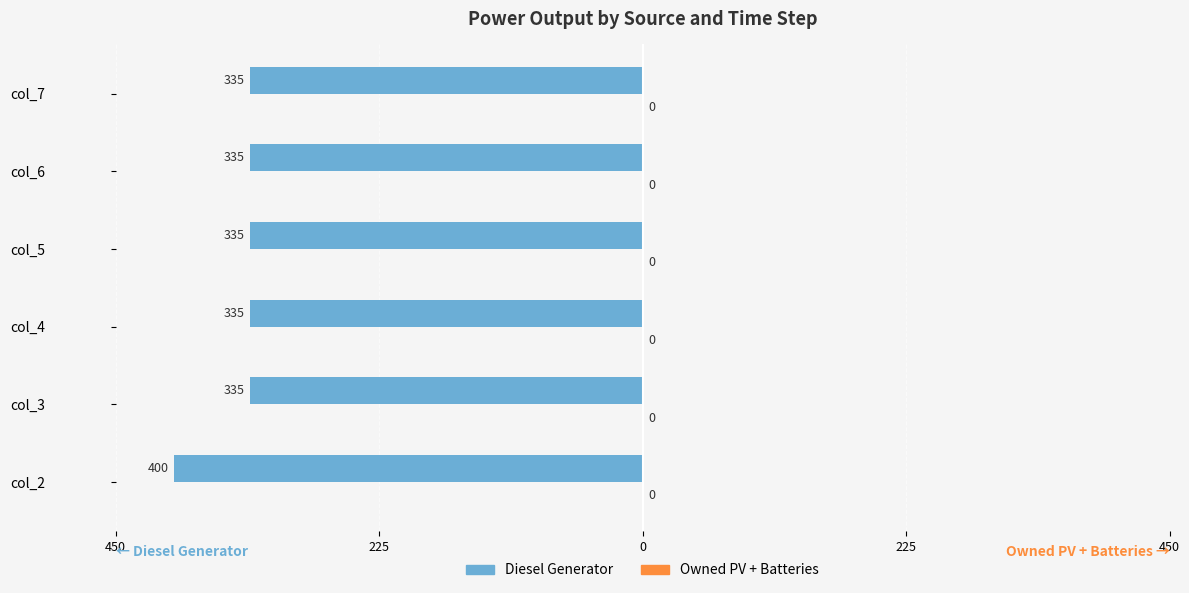

Does the chart contain any negative values?

Yes